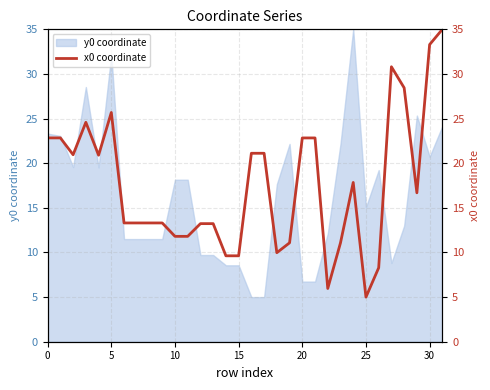

The value of y0 coordinate at 5 is 13.7. True or false?

False